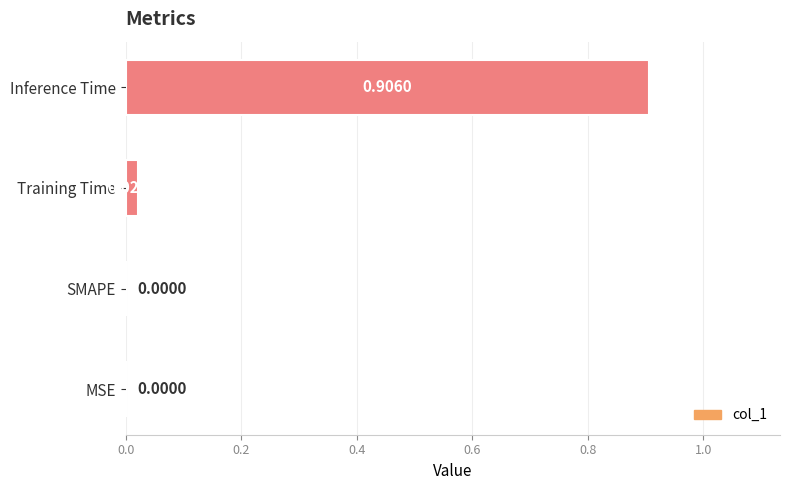

Which category has the highest value across all series?

Inference Time